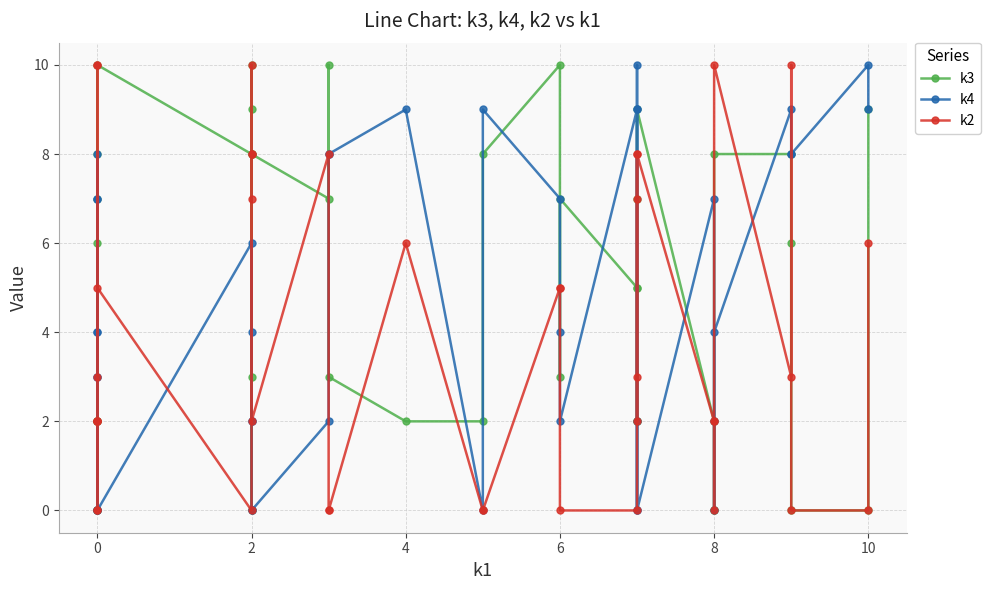

How many lines are shown in the chart?

3